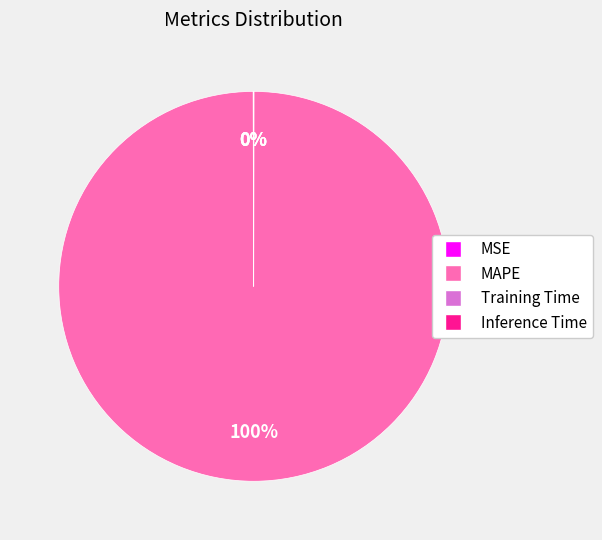

Which slice represents more than half of the pie?

MAPE